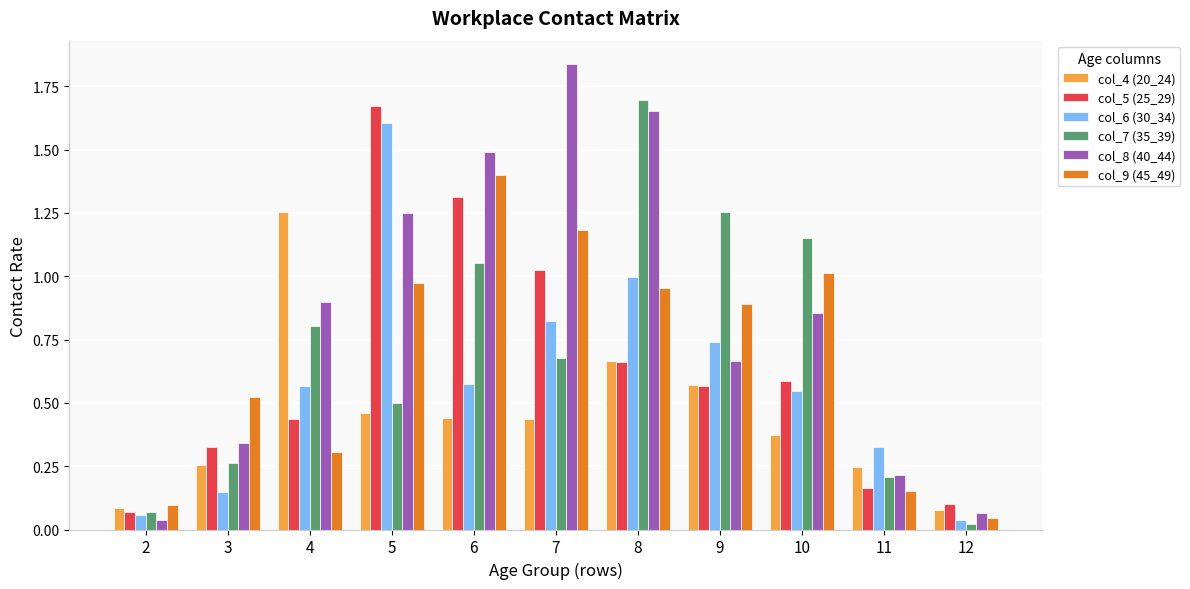

Is the value of col_7 (35_39) at 10 greater than the value of col_9 (45_49) at 5?

Yes